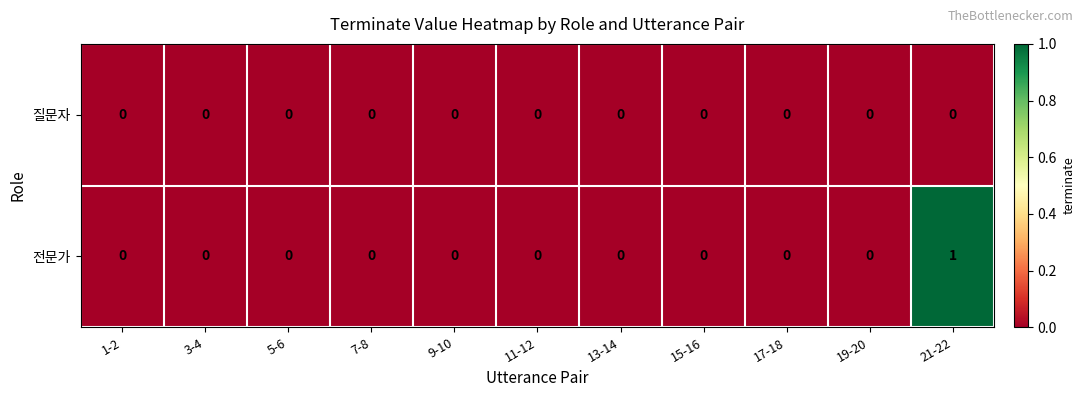

Reading left to right, what are all the values shown in this chart?

질문자: 1-2=0	3-4=0	5-6=0	7-8=0	9-10=0	11-12=0	13-14=0	15-16=0	17-18=0	19-20=0	21-22=0
전문가: 1-2=0	3-4=0	5-6=0	7-8=0	9-10=0	11-12=0	13-14=0	15-16=0	17-18=0	19-20=0	21-22=1